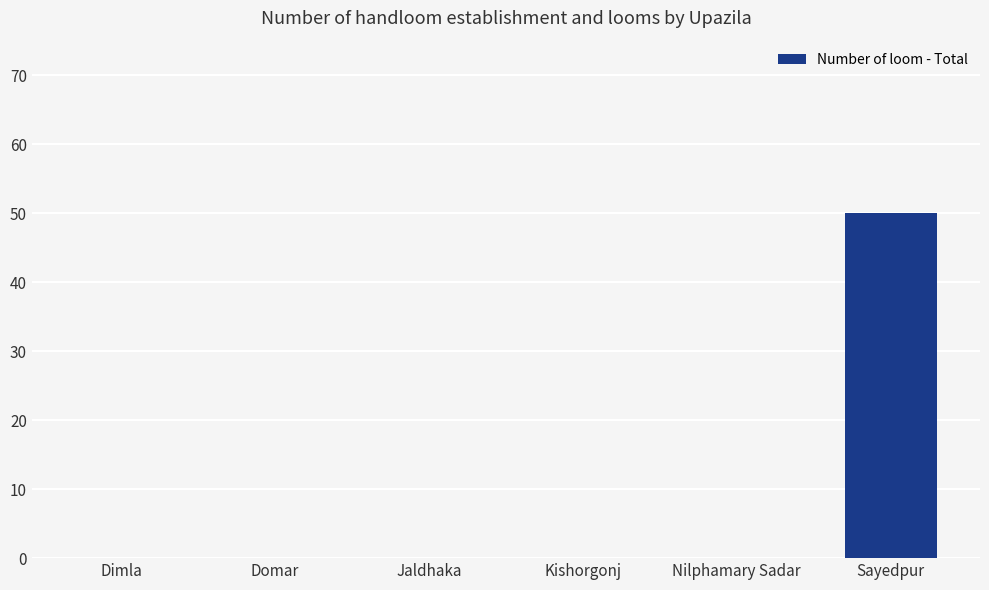

How many categories are shown in the chart?

6